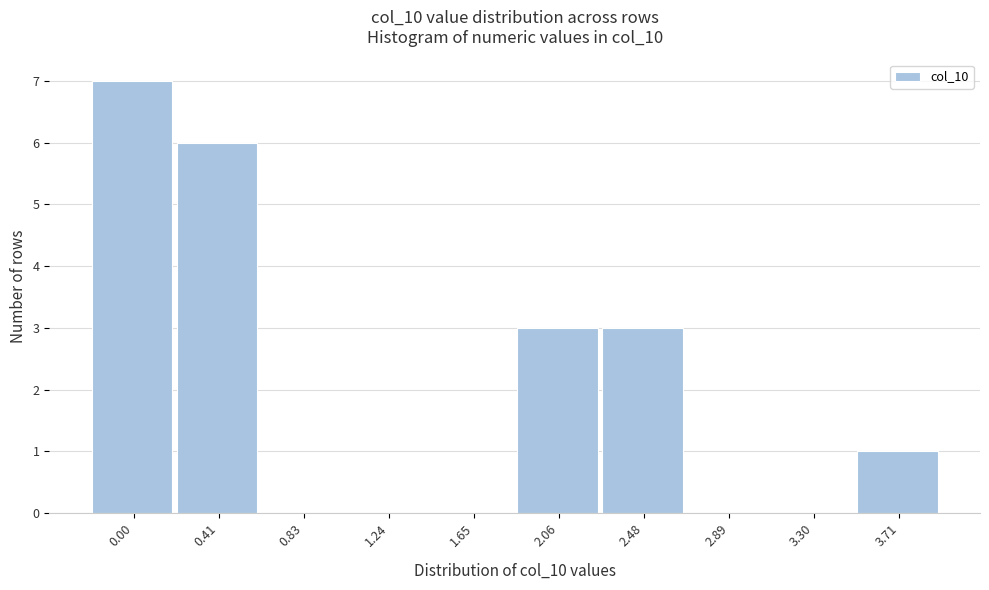

Reading left to right, transcribe all the data shown in this chart.

0.00=7	0.41=6	0.83=0	1.24=0	1.65=0	2.06=3	2.48=3	2.89=0	3.30=0	3.71=1